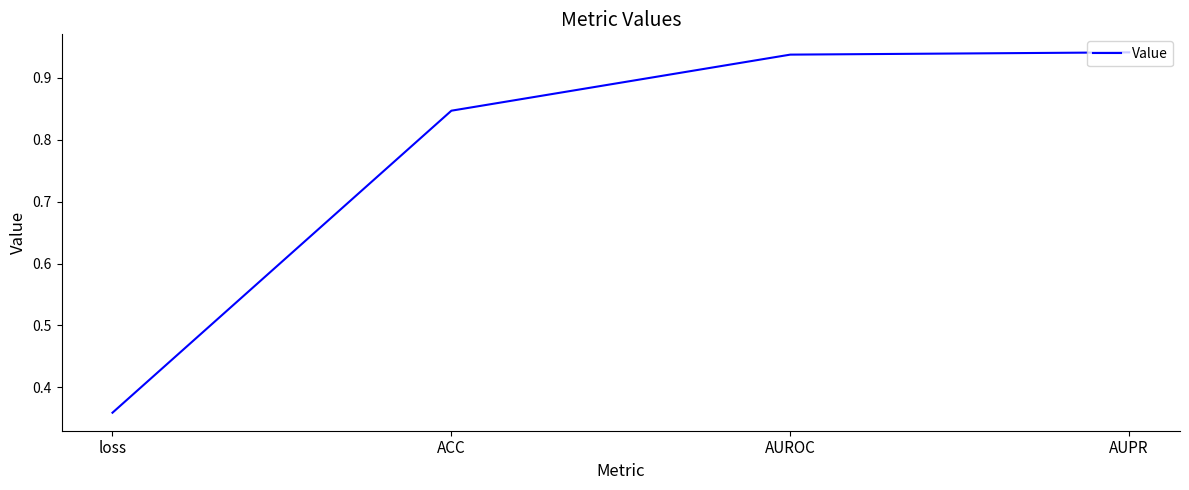

At which label is the value closest to 0?

loss